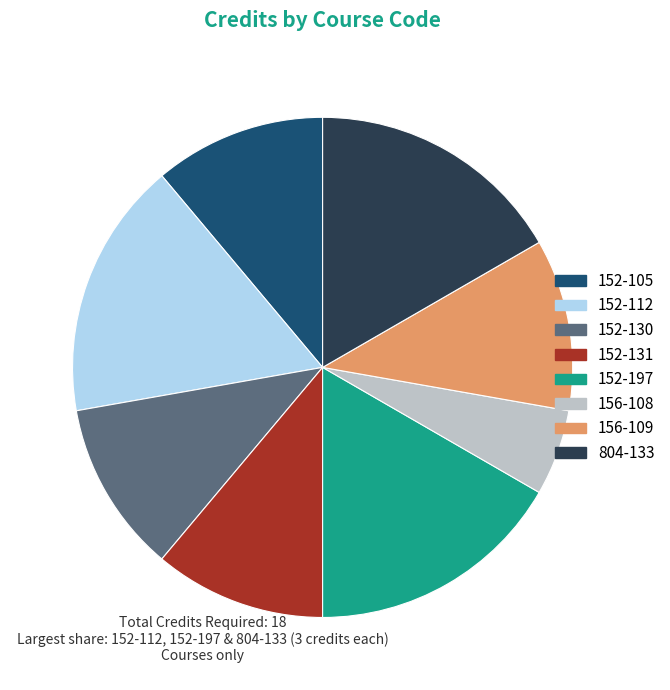

Combined, do 156-108 and 152-131 account for over 50%?

No